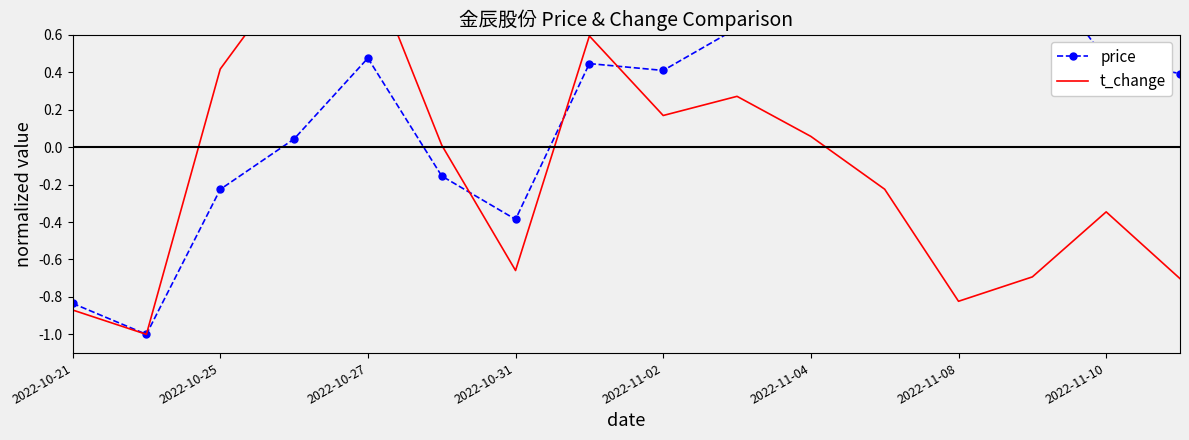

Count the number of data series in this chart.

2